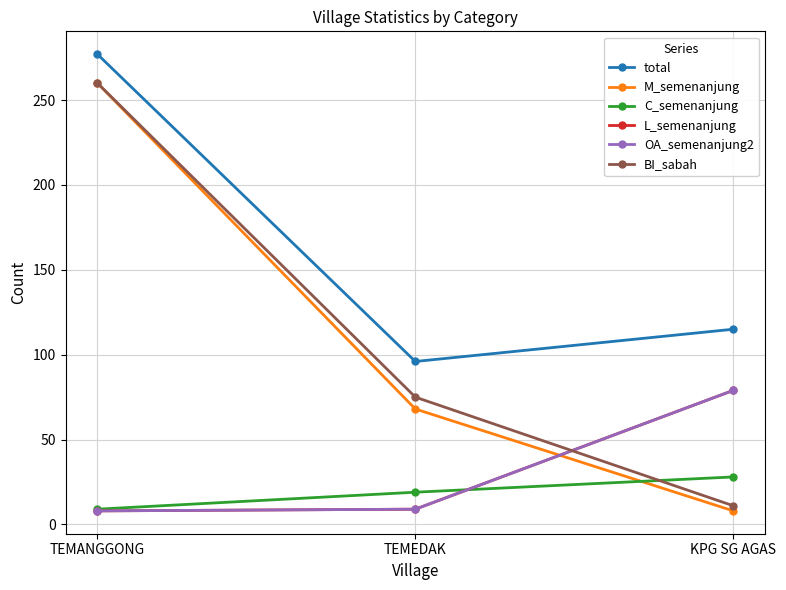

Does the chart have visible grid lines?

Yes